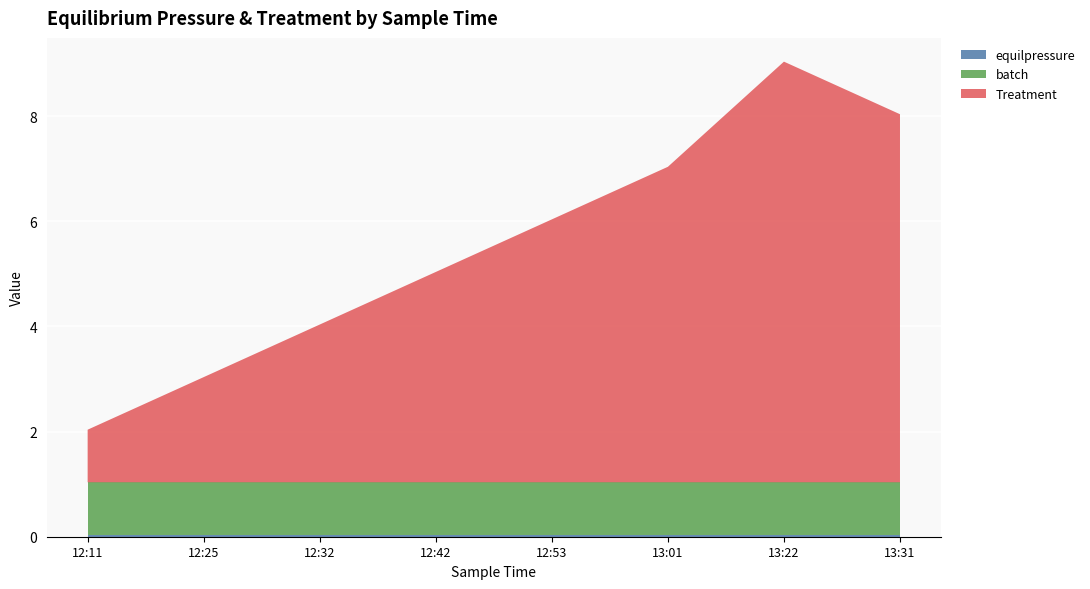

Reading right to left, what are all the values shown in this chart?

Treatment: 7.0	8.0	6.0	5.0	4.0	3.0	2.0	1.0
batch: 1.0	1.0	1.0	1.0	1.0	1.0	1.0	1.0
equilpressure: 0.0	0.0	0.0	0.0	0.0	0.0	0.0	0.0